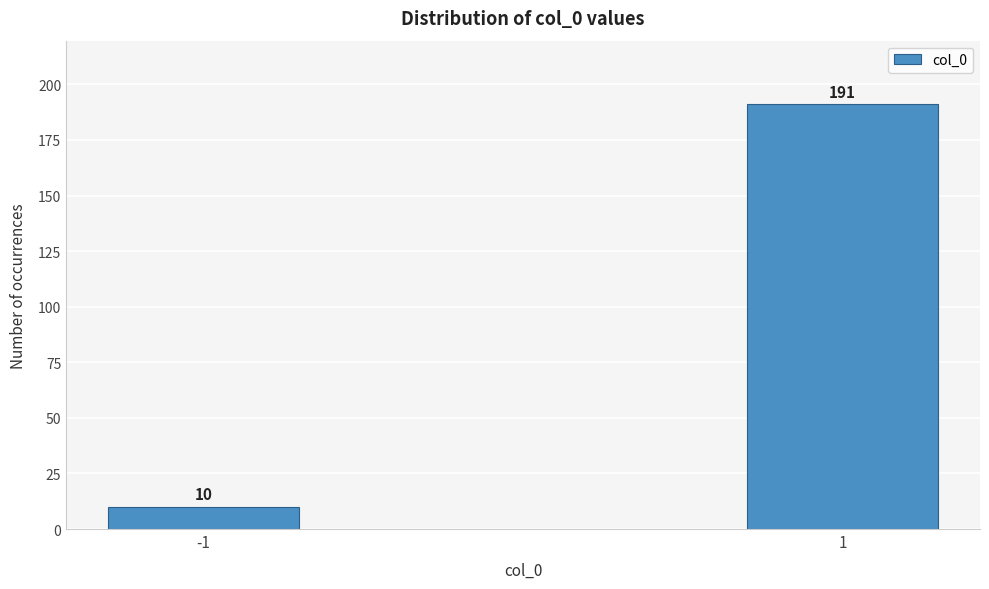

Reading left to right, extract all data points from this chart.

10	191